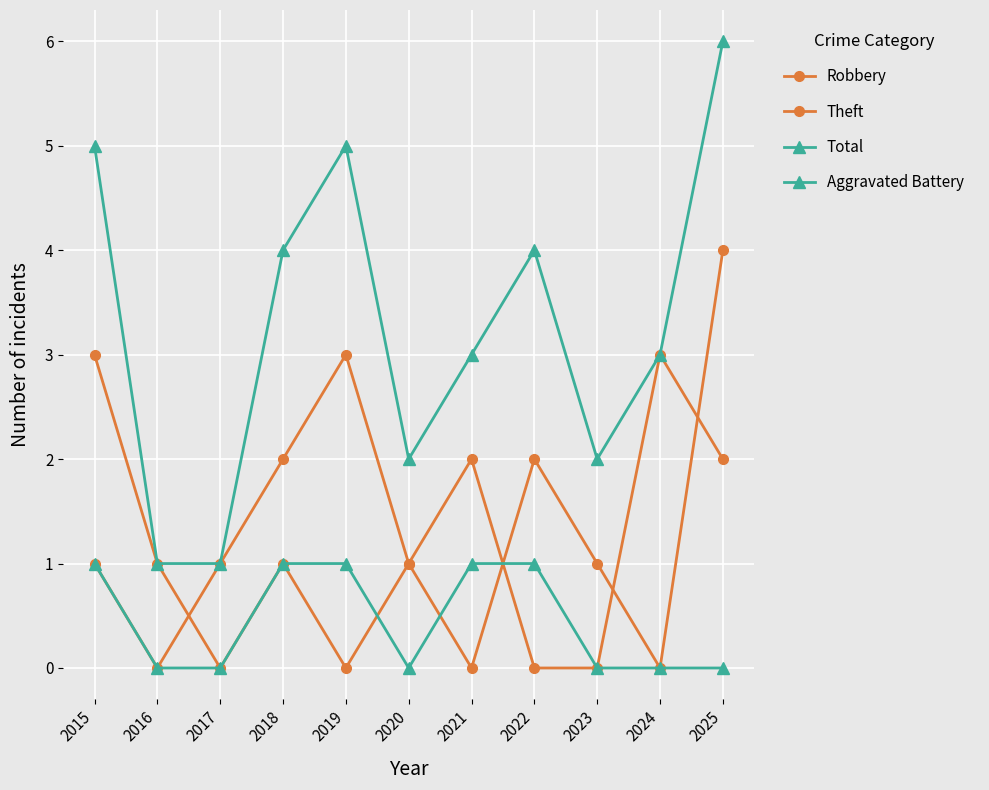

What is the difference between the Total values at 2017 and 2021?

2